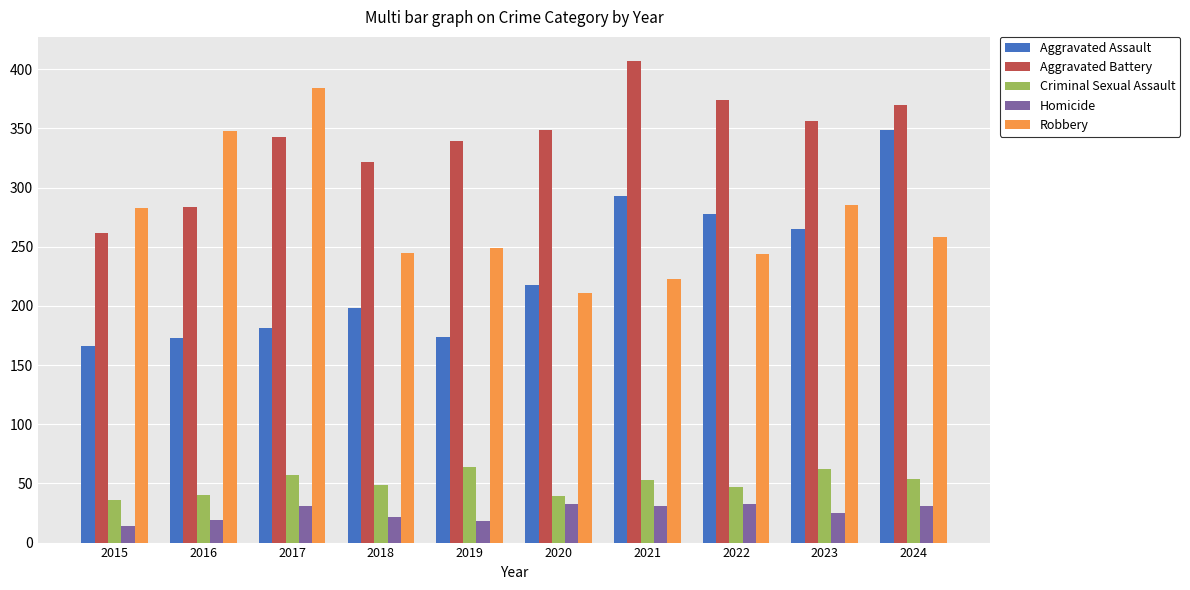

At how many categories does at least one series exceed 306?

9